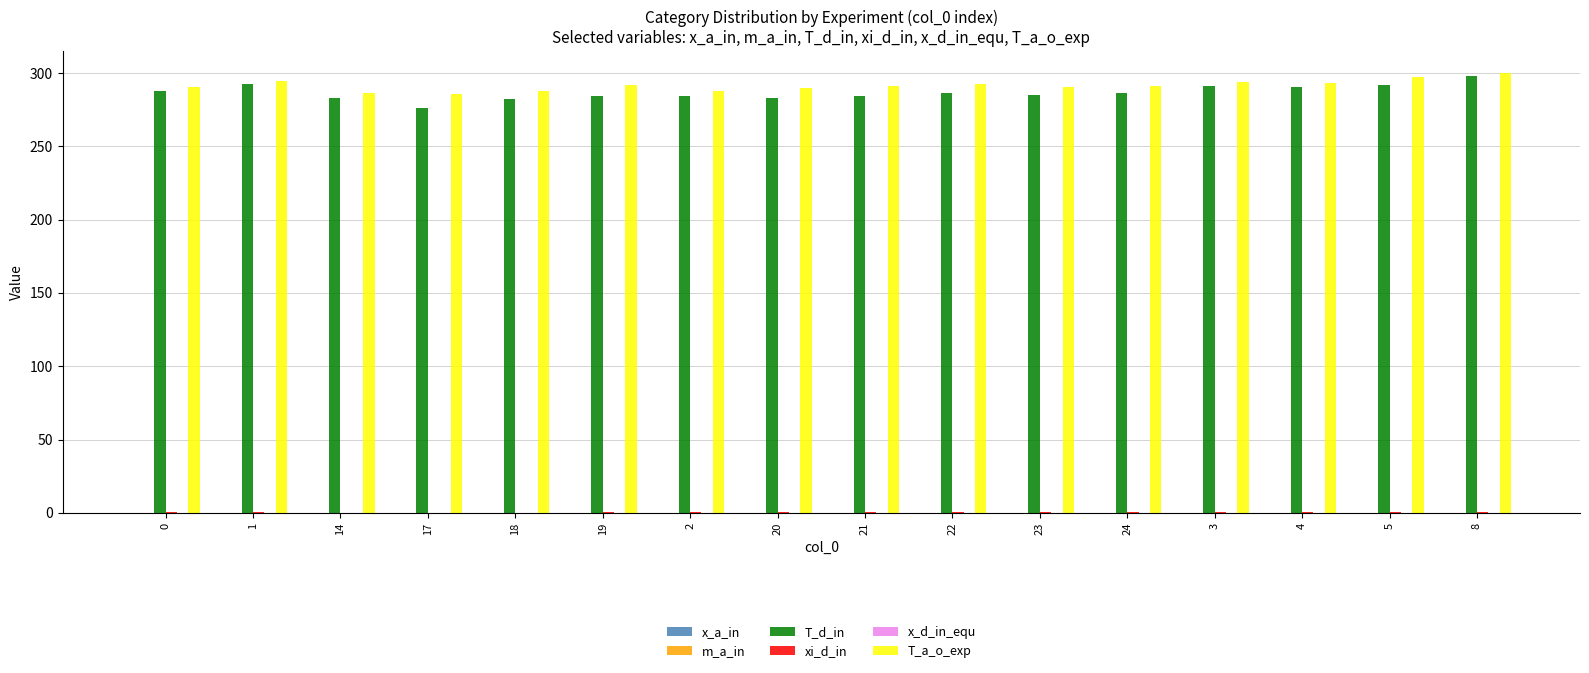

Is the value of T_a_o_exp at 23 greater than the value of T_d_in at 21?

Yes